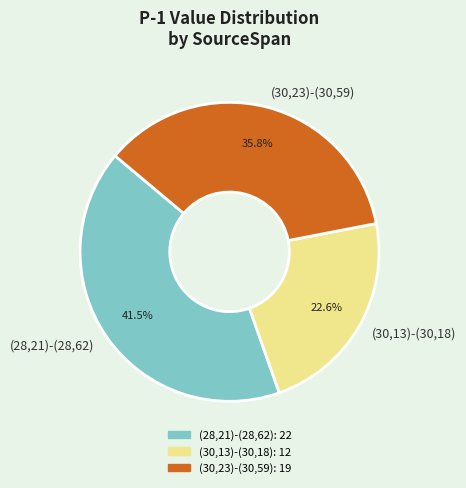

What percentage is the (30,23)-(30,59) slice, to the nearest percent?

36%